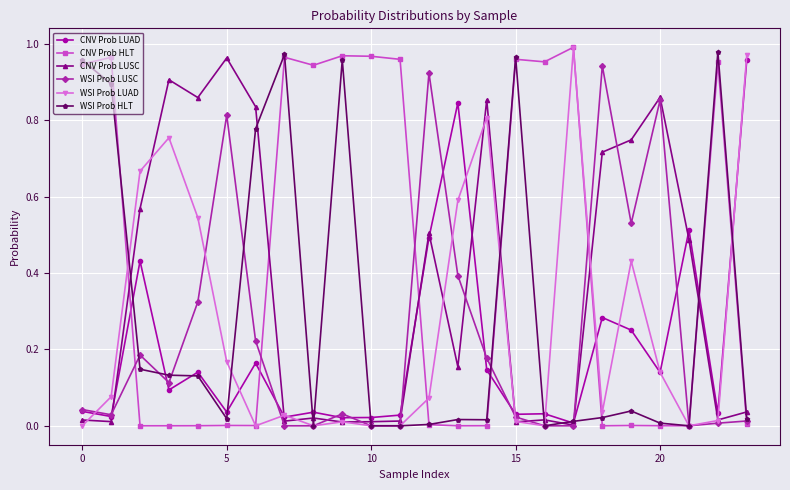

True or false: CNV Prob HLT has more than 2 points higher than both neighbors.

True